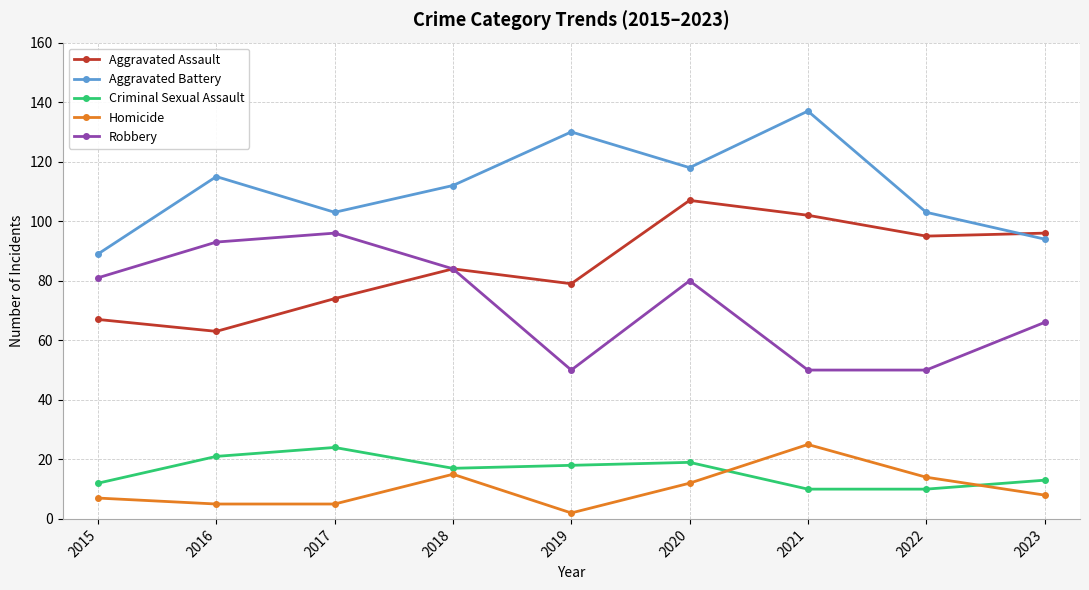

What is the spread (max minus min) of values at 2022?

93